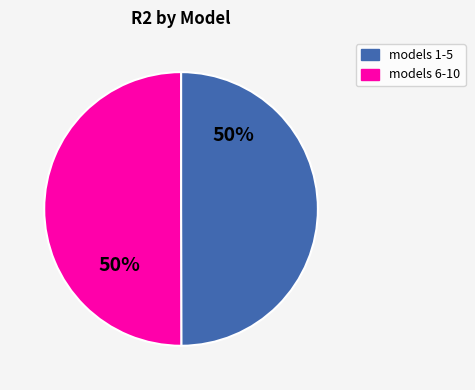

To the nearest percent, what is the average slice percentage?

50%